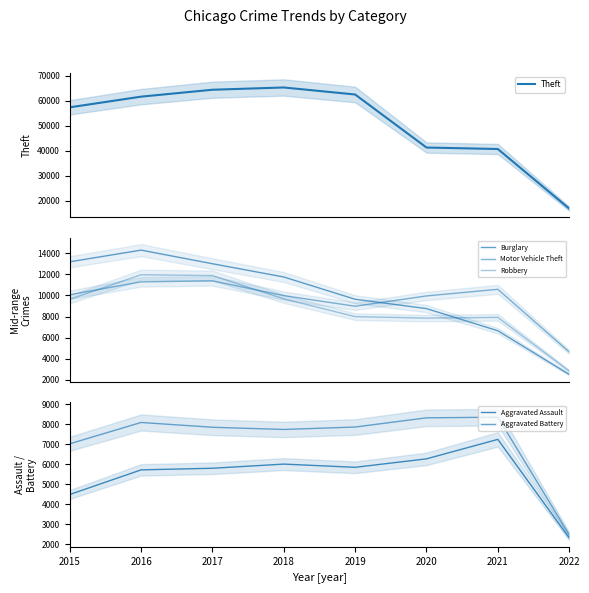

What is the lowest value of the Theft series?

16872